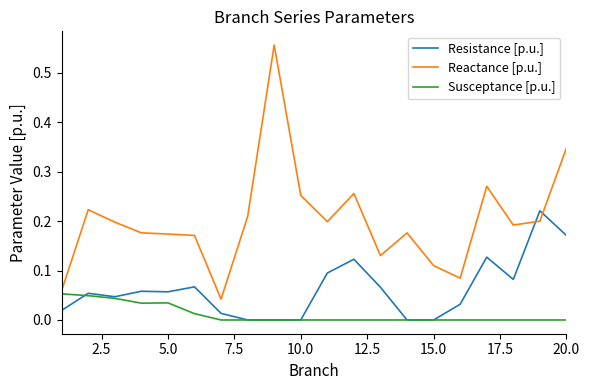

Rank the series by their average value, from lowest to highest.

Susceptance [p.u.], Resistance [p.u.], Reactance [p.u.]